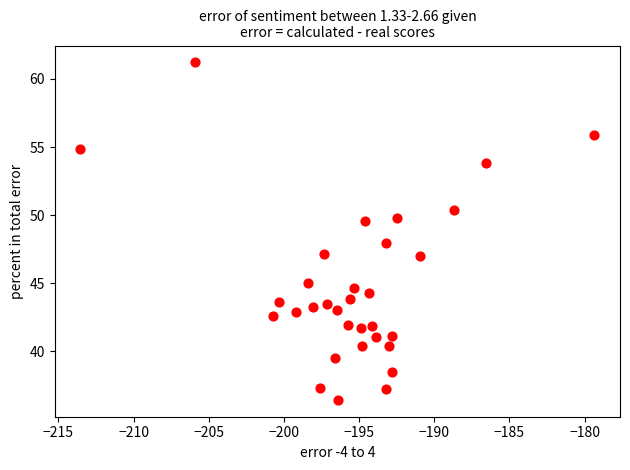

What is the range of Y values (max minus min)?

24.8